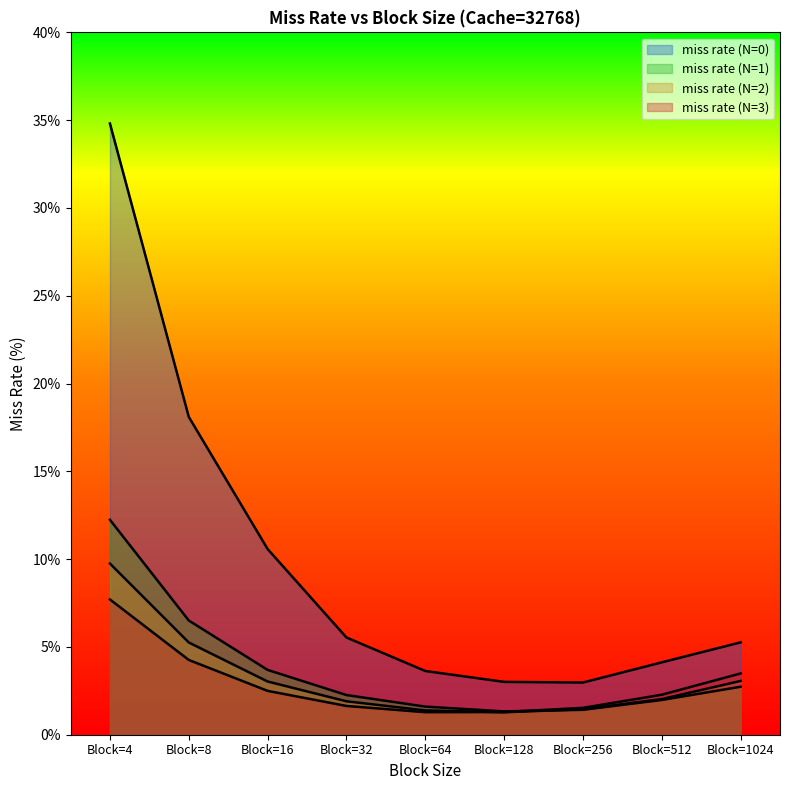

The value of miss rate (N=0) at Block=8 is 28.5. True or false?

False